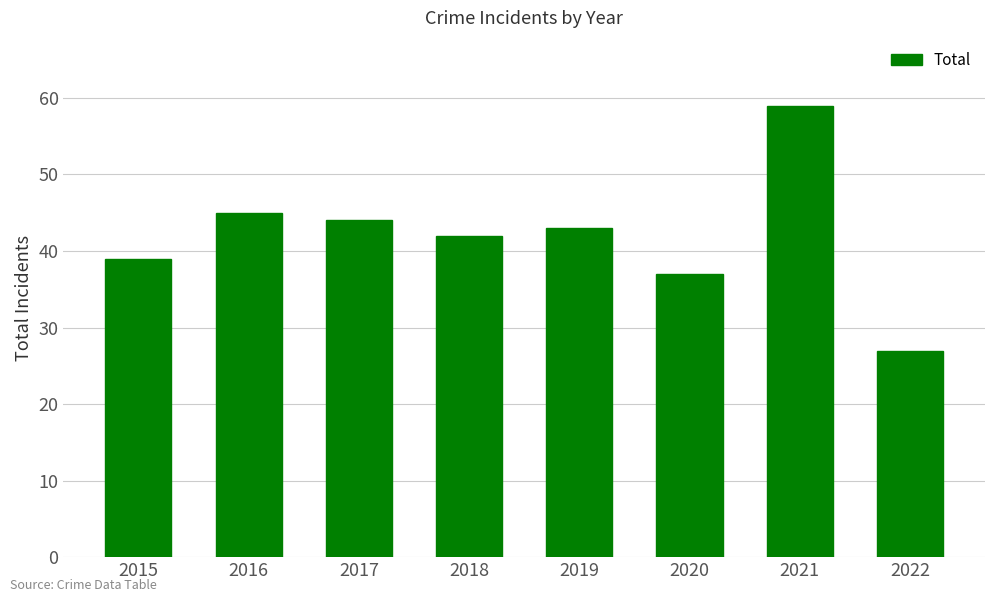

Which label corresponds to the largest value in the chart?

2021